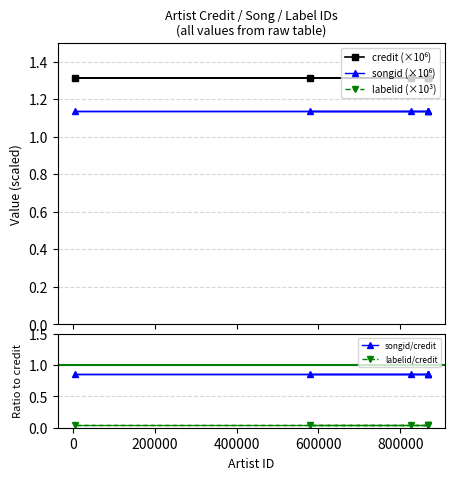

What is the lowest value of the labelid (×10³) series?

64.8